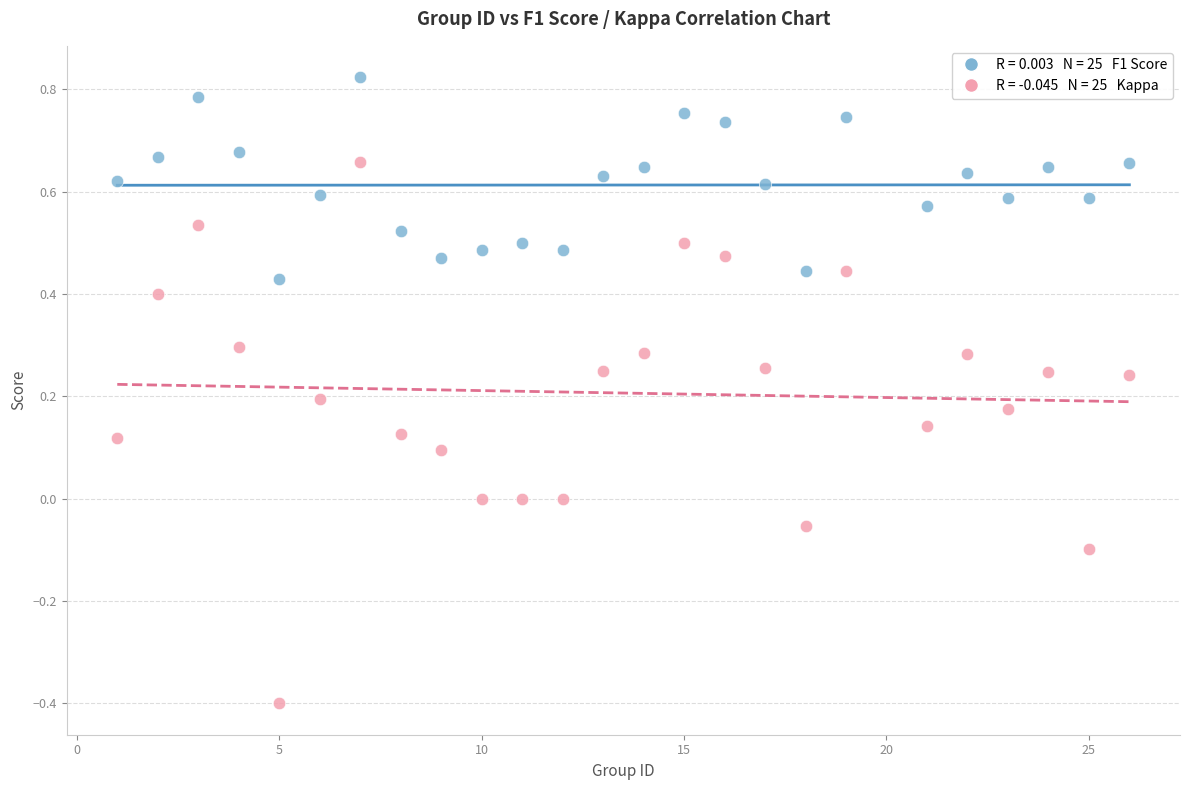

Across all data points, what is the range of Y values (max minus min)?

1.2